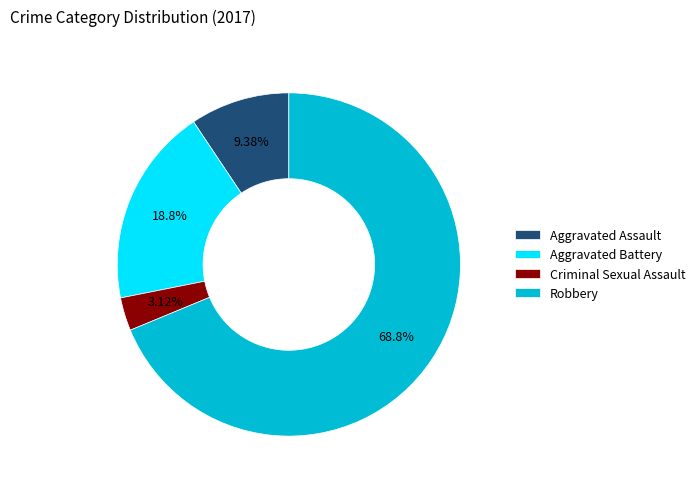

What is the majority slice?

Robbery